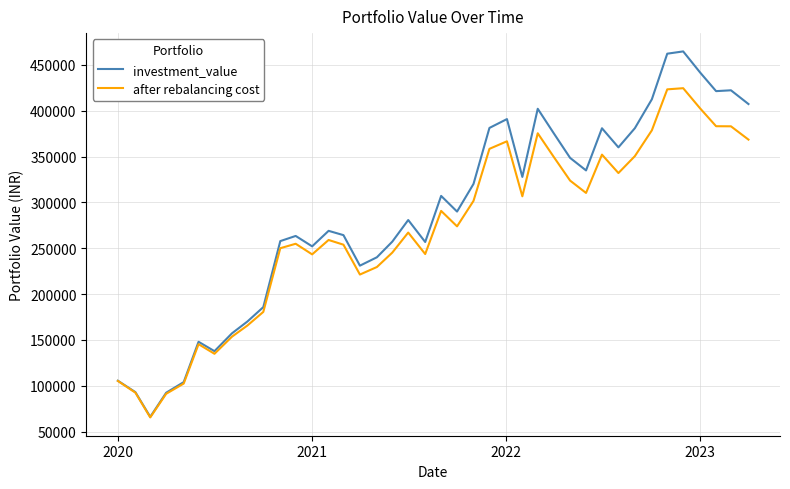

List the series in order of their peak value, lowest first.

after rebalancing cost, investment_value